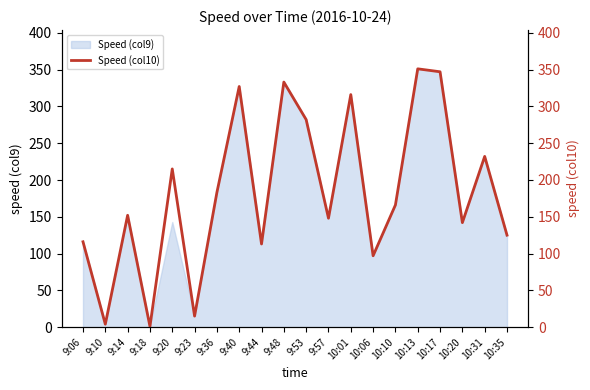

How many interior local valleys (lower than both neighbors) does the data have?

7